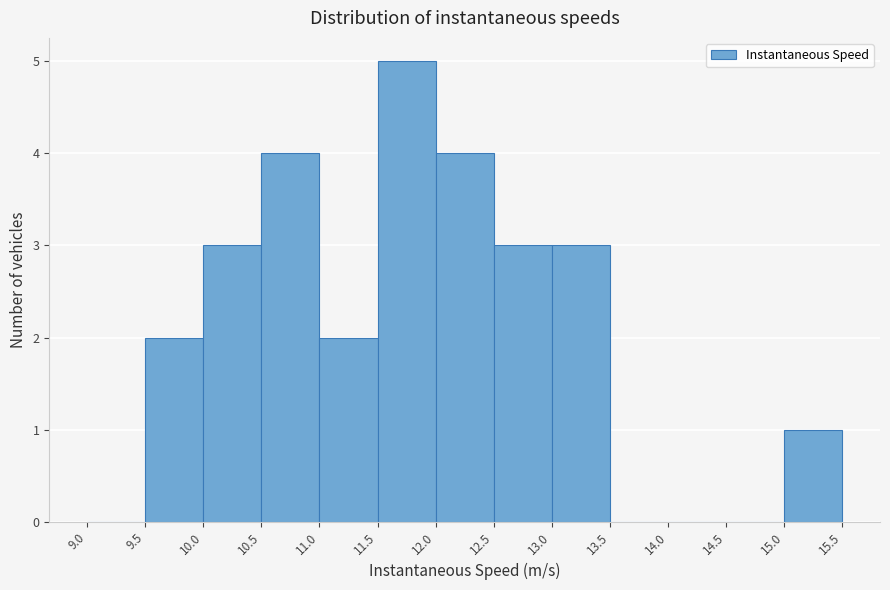

Reading left to right, transcribe this chart: for each bar, give the range it covers on the x-axis and its height. The values are not printed on the chart, so give them approximately, as read against the axis.

9.0 to 9.5: 0
9.5 to 10.0: 2
10.0 to 10.5: 3
10.5 to 11.0: 4
11.0 to 11.5: 2
11.5 to 12.0: 5
12.0 to 12.5: 4
12.5 to 13.0: 3
13.0 to 13.5: 3
13.5 to 14.0: 0
14.0 to 14.5: 0
14.5 to 15.0: 0
15.0 to 15.5: 1